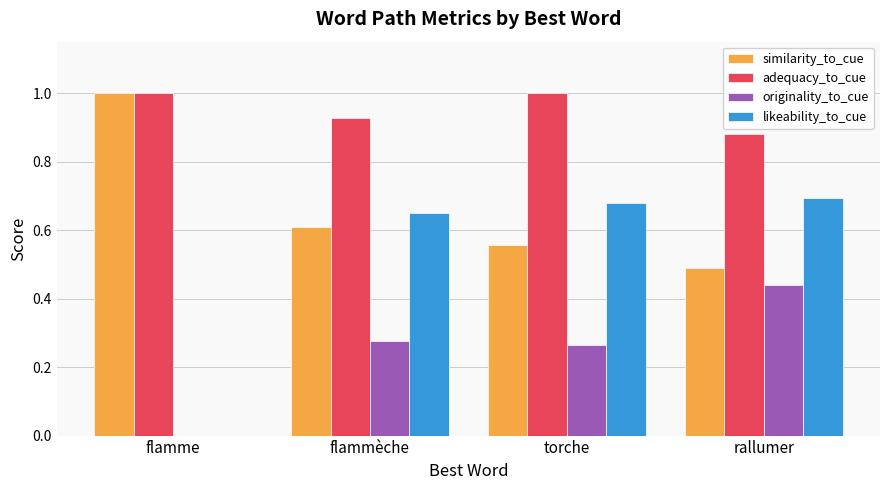

Are the bars grouped side by side (vs. stacked)?

Yes